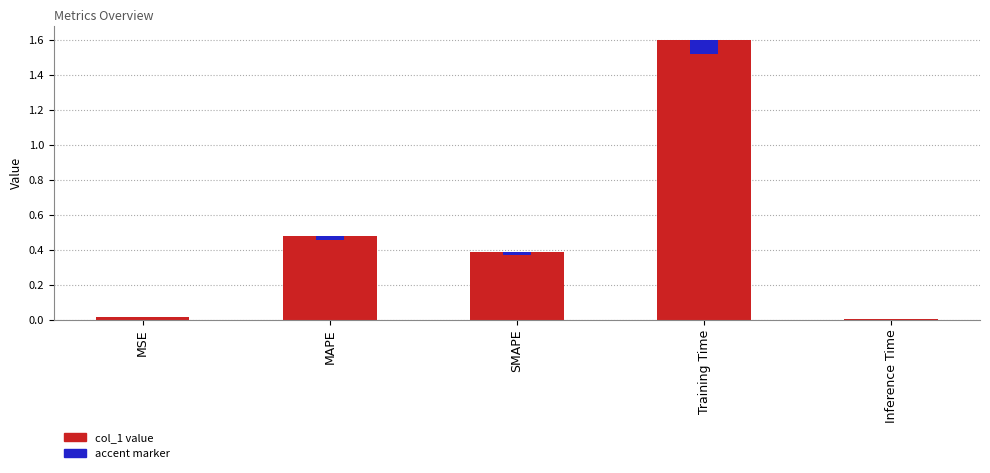

The value of col_1 at MSE is 0.0. True or false?

True